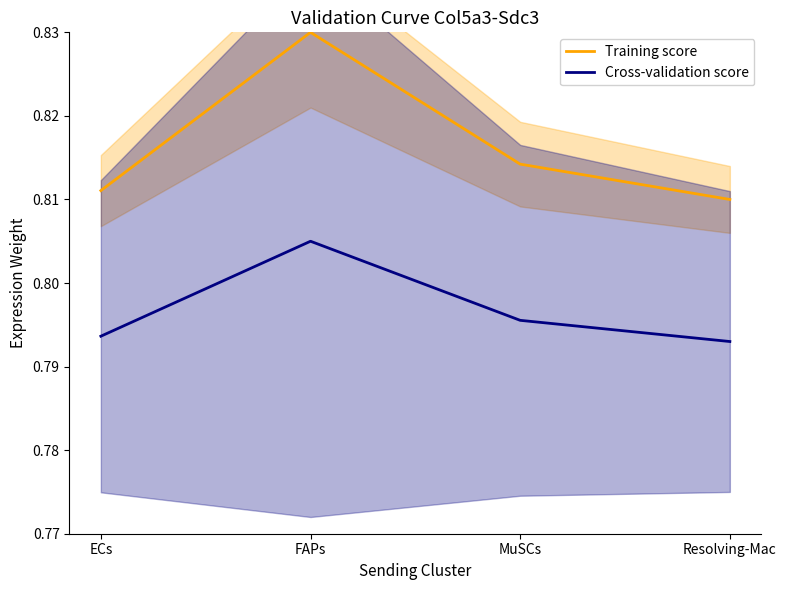

True or false: Training score and Cross-validation score intersect in this chart.

False